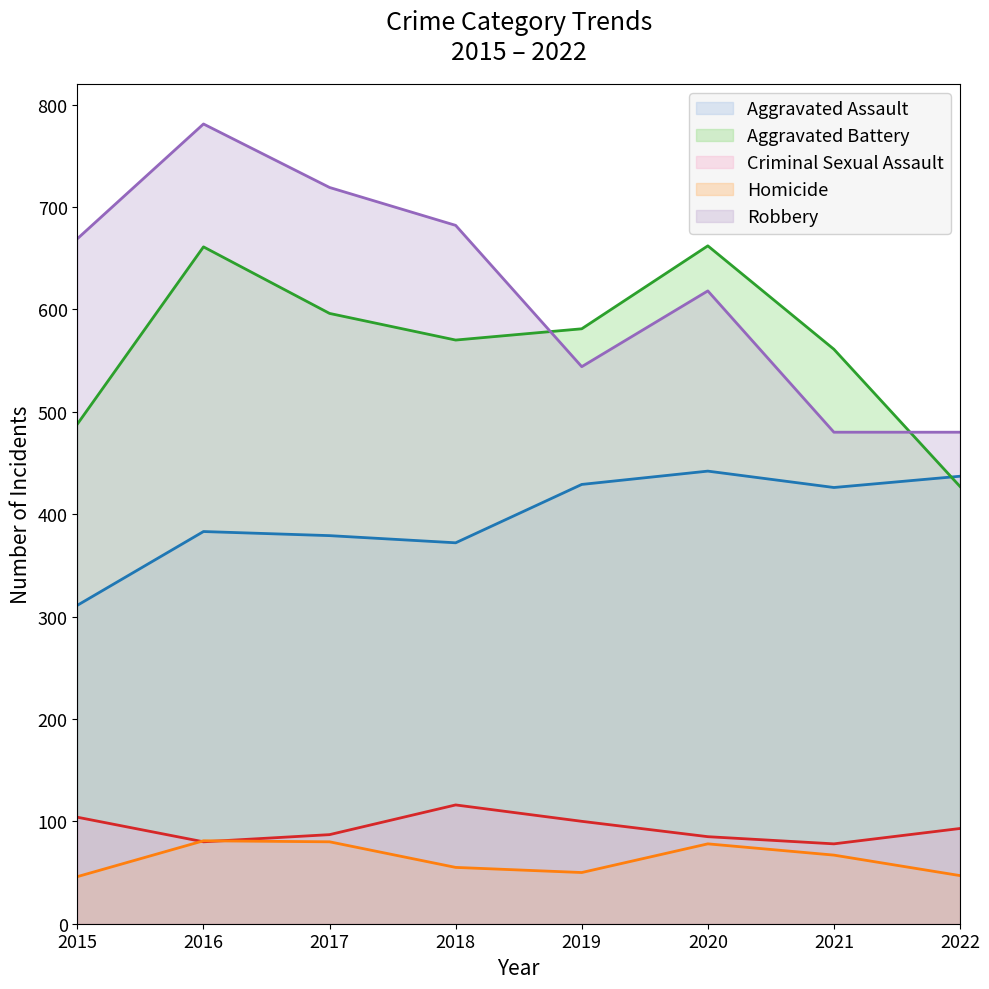

What is the value of the Criminal Sexual Assault point at the 5th from the left?

100